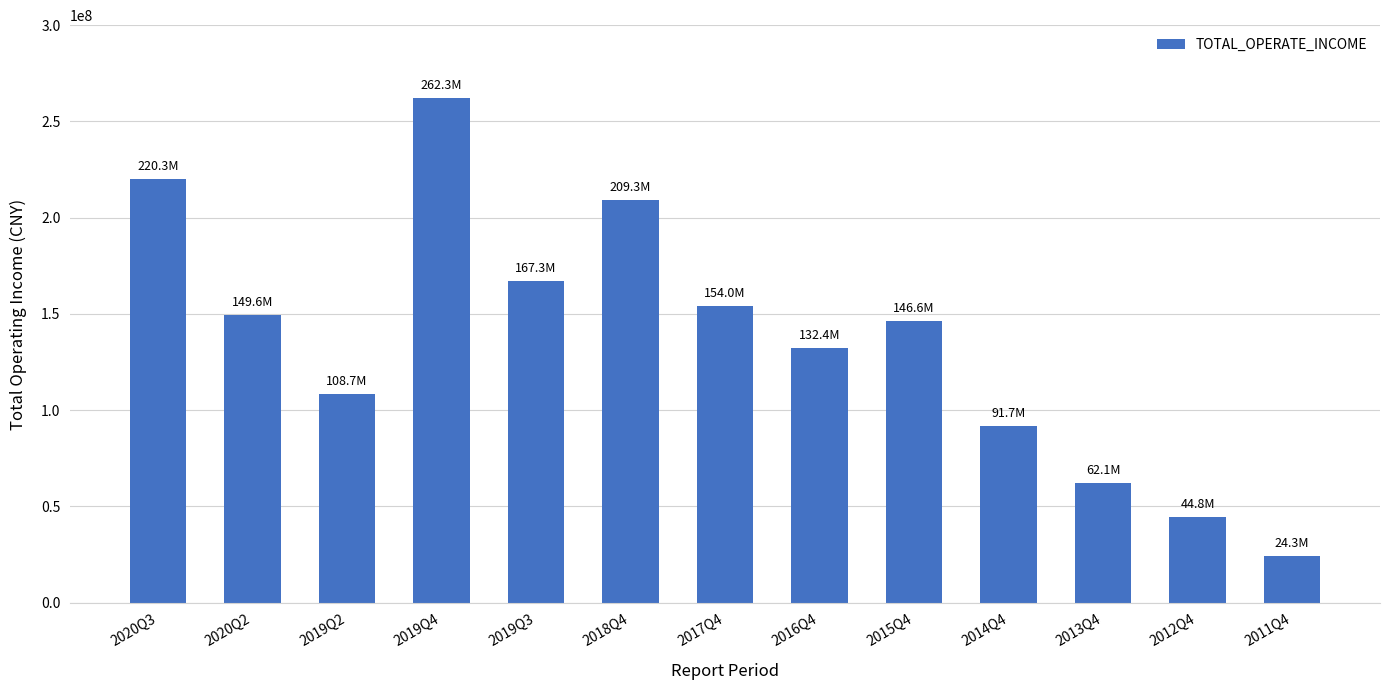

Where is the data nearest to the value 143344955?

2015Q4